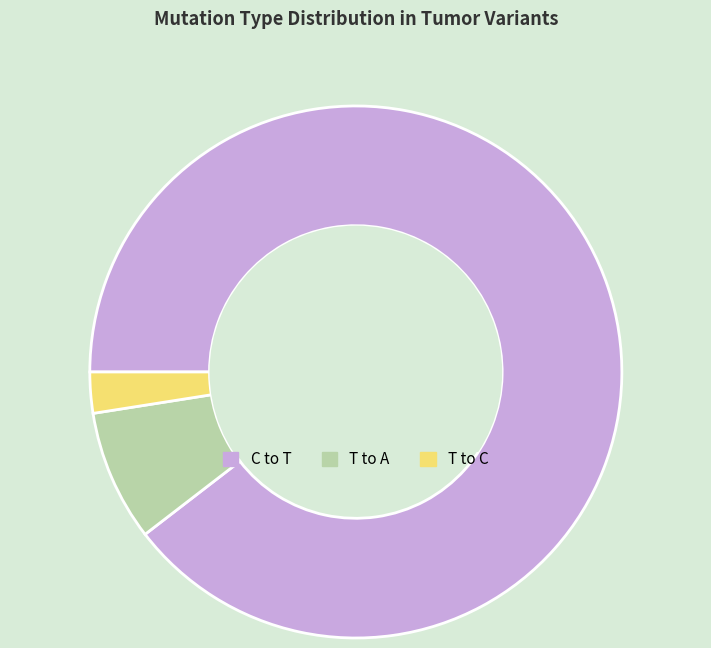

How many segments does this pie chart have?

3